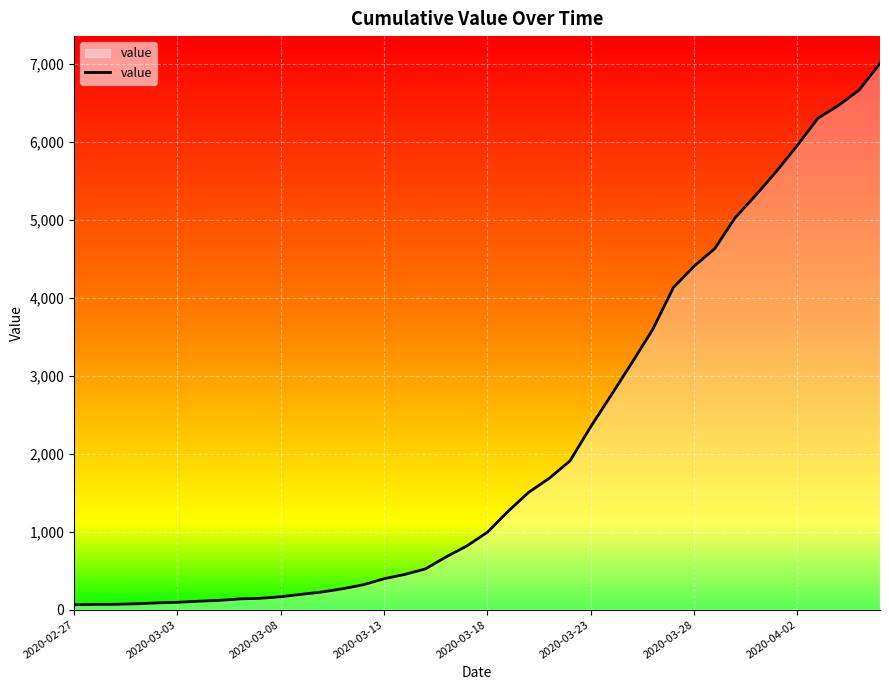

What is the maximum value shown in the chart?

7003